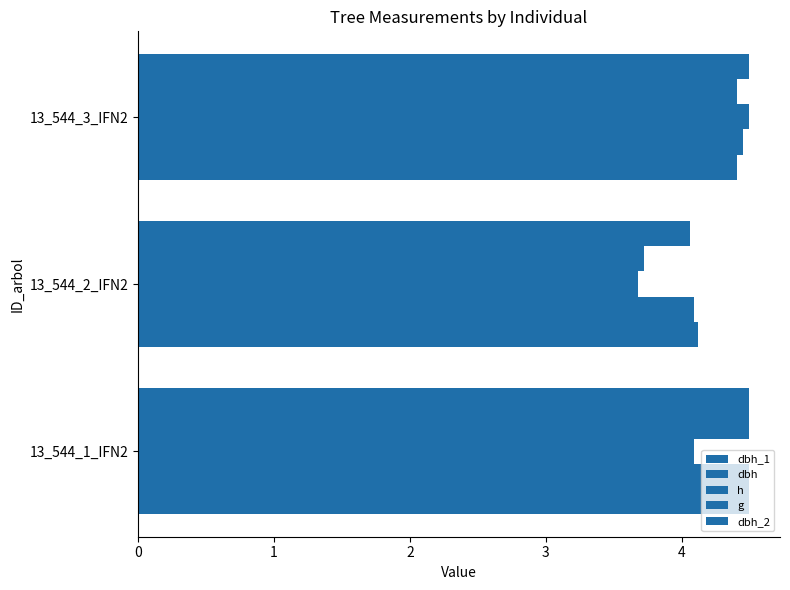

Count the number of data series in this chart.

5